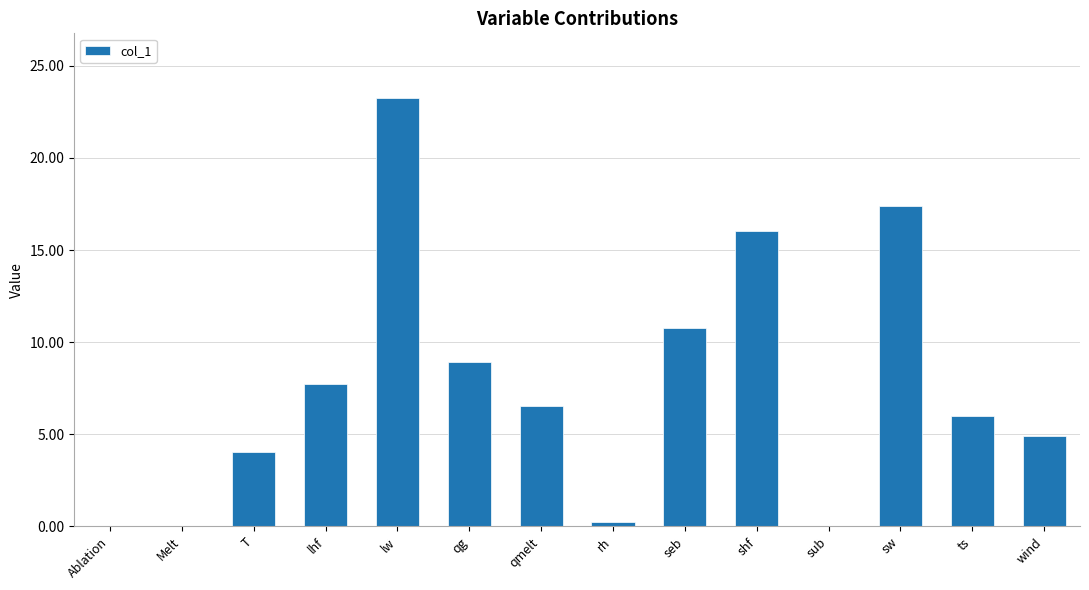

Which label corresponds to the largest value in the chart?

lw